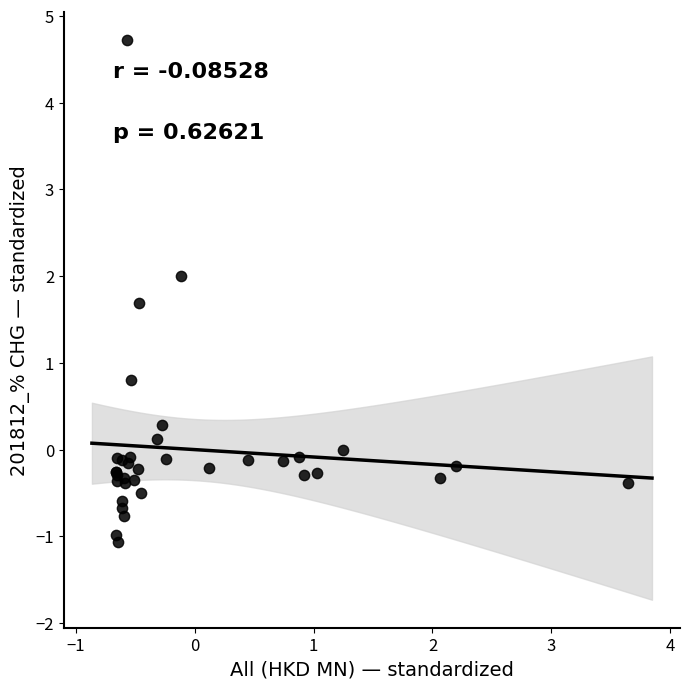

What Y value in the scatter plot is closest to 1?

0.8